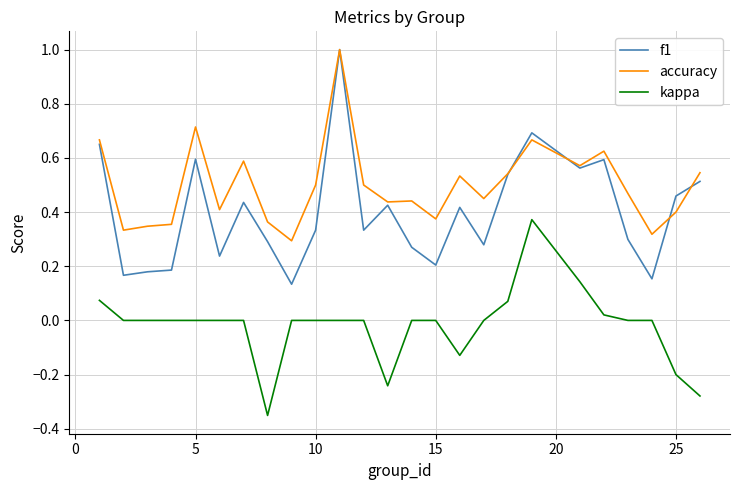

Rank the series by their average value, from lowest to highest.

kappa, f1, accuracy